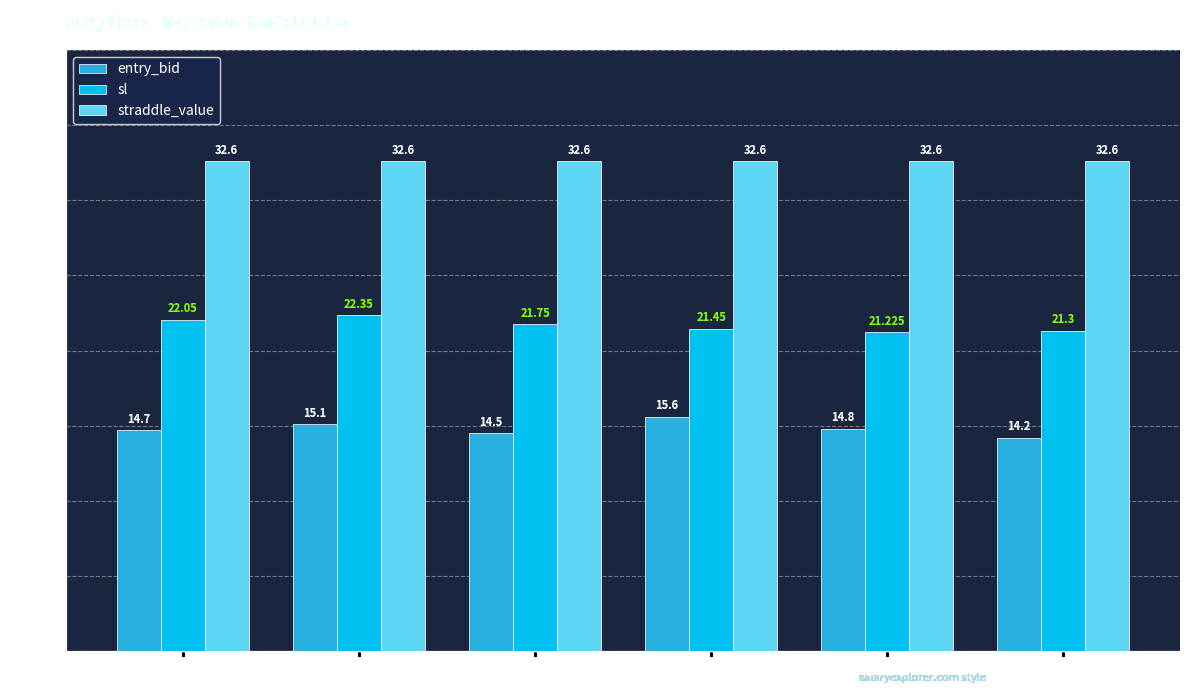

What are all the series names shown in the legend?

entry_bid, sl, straddle_value